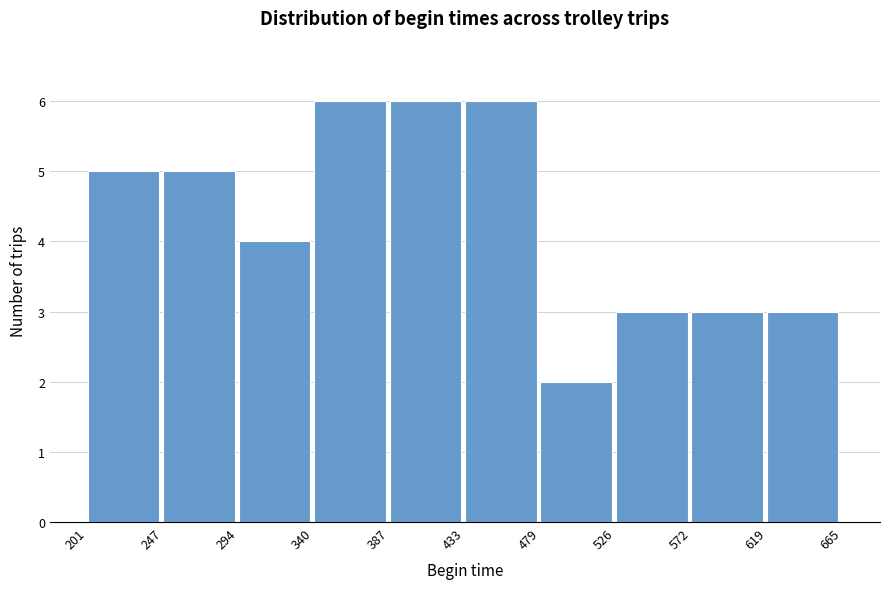

How tall is the bar that spans 479 to 526 on the x-axis? The values are not printed on the chart, so give them approximately, as read against the axis.

2